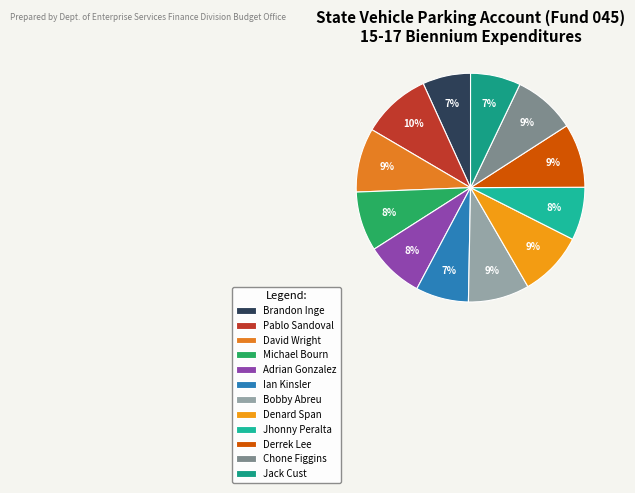

Combined, do Brandon Inge and Bobby Abreu account for over 50%?

No